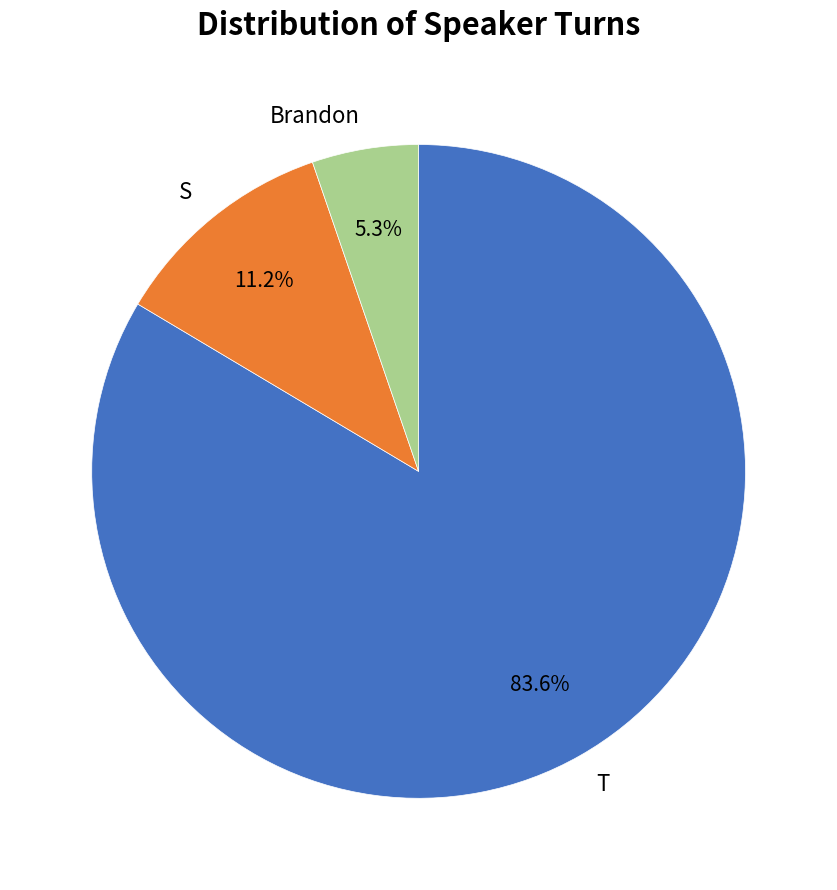

How many segments does this pie chart have?

3